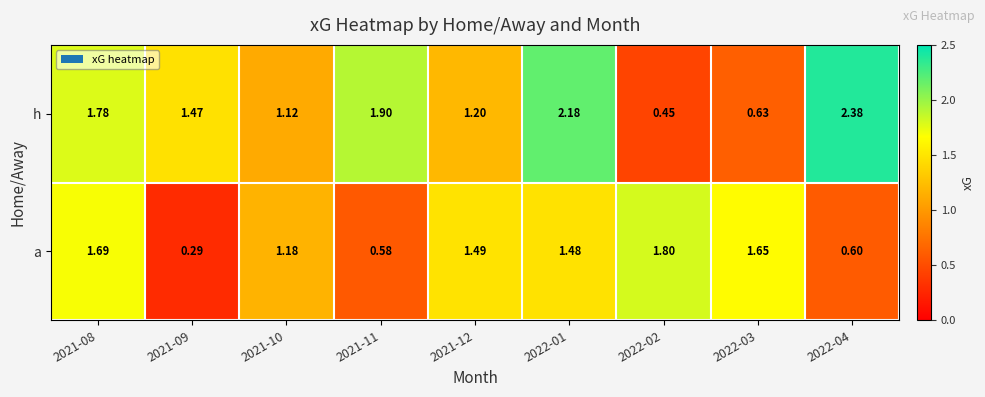

At 2021-09, list the series in order from largest to smallest.

h, a